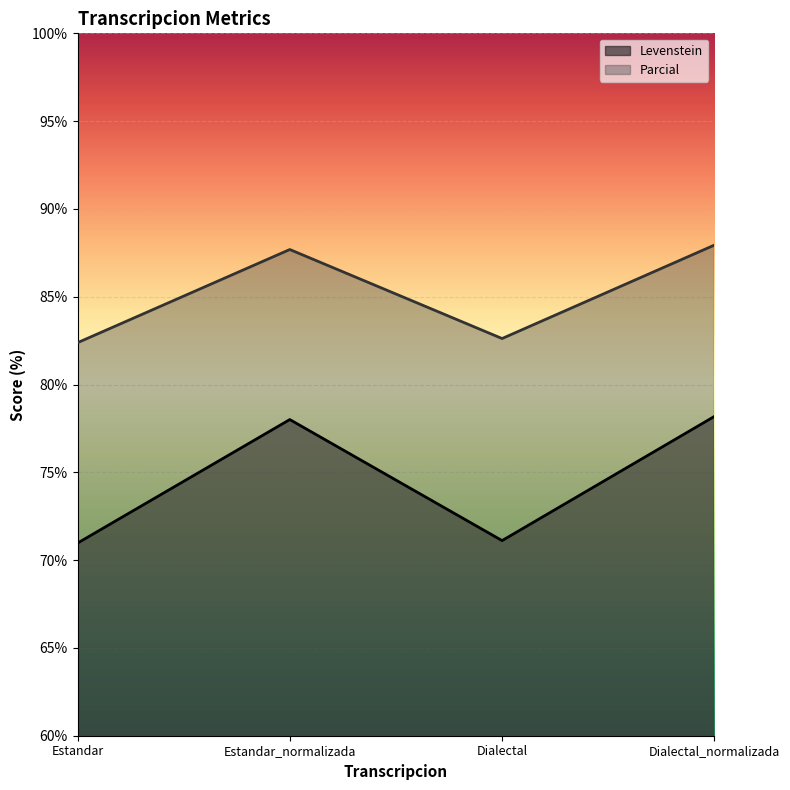

What is the sum of the Levenstein values at Dialectal and Estandar?

142.1